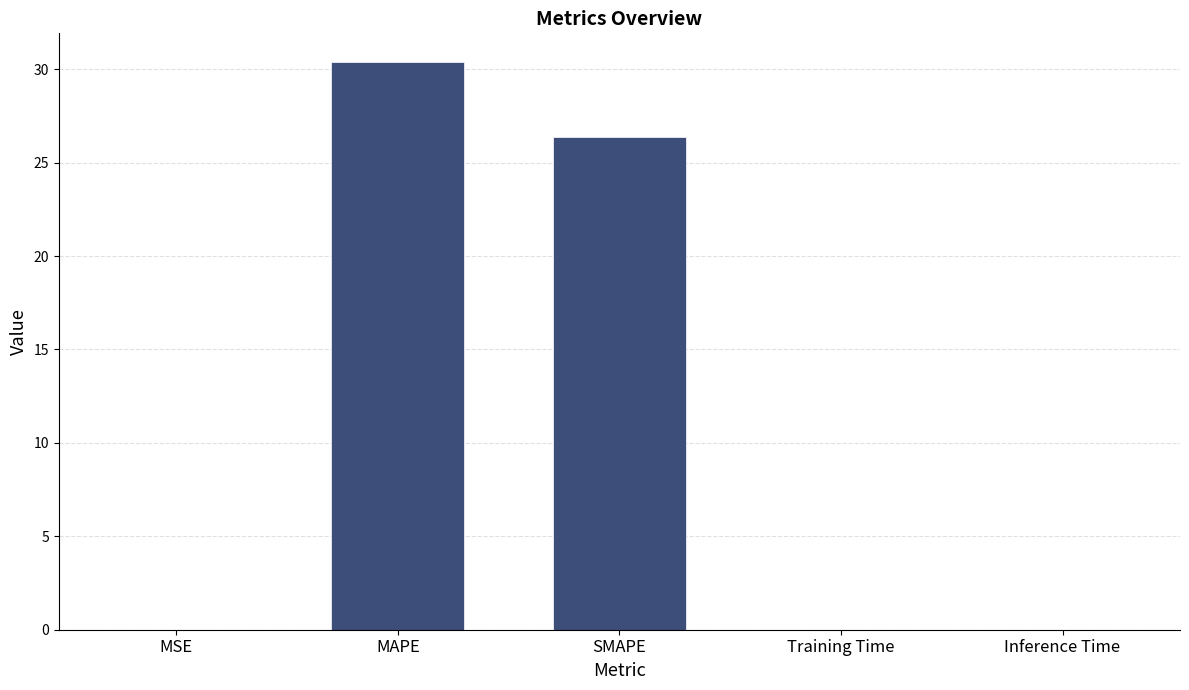

Is it true that the value at MAPE is 6.9?

False